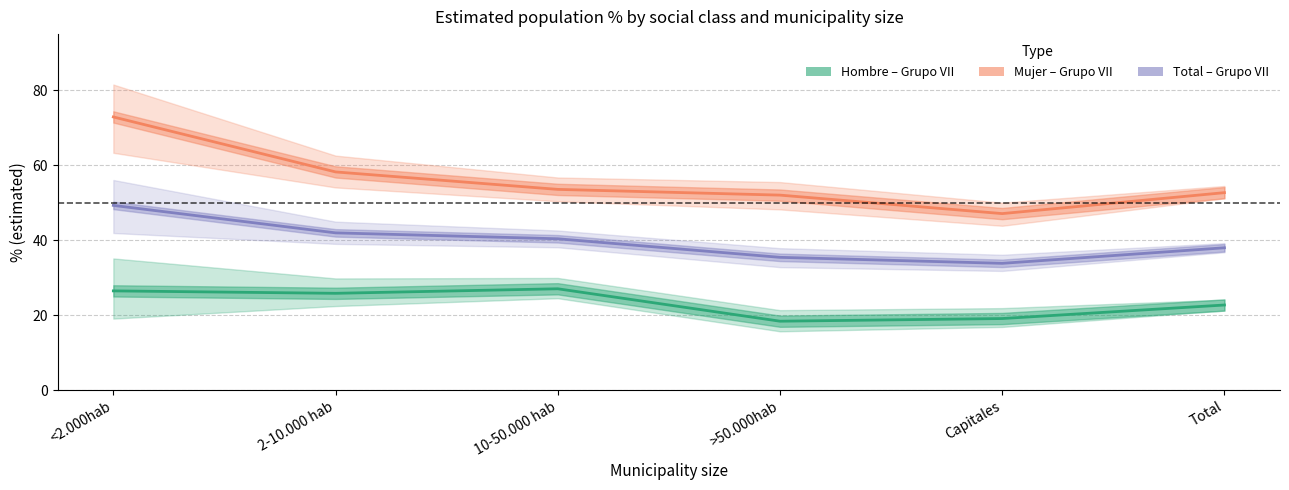

How many data points in Hombre – Grupo VII (% IC) are above 25?

3